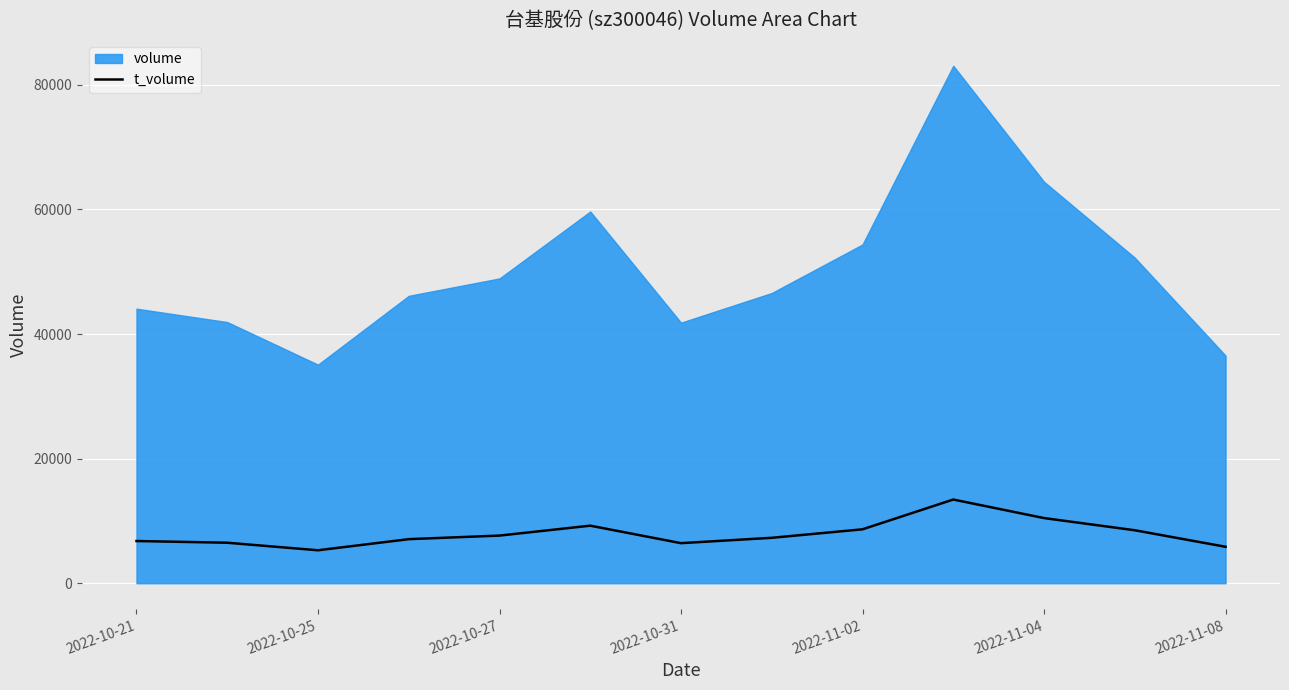

Which has a higher value, 2022-11-04 or 7?

2022-11-04